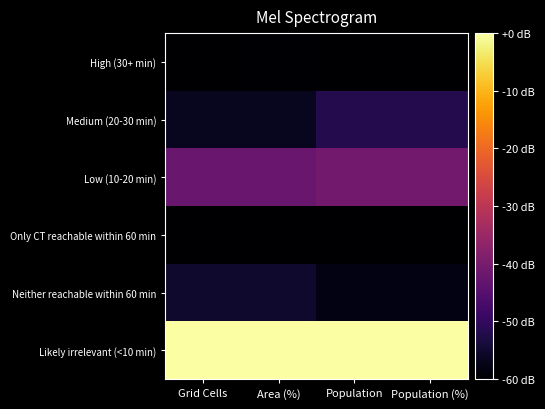

Rank the series at Grid Cells from lowest to highest value.

Only CT reachable within 60 min, High (30+ min), Medium (20-30 min), Neither reachable within 60 min, Low (10-20 min), Likely irrelevant (<10 min)